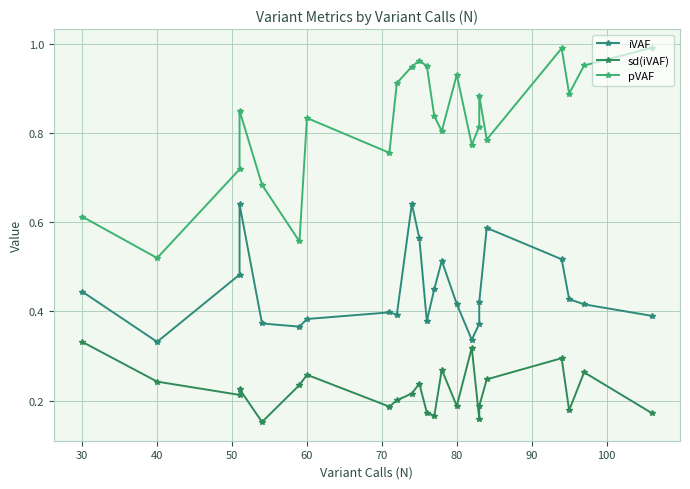

Reading left to right, transcribe all the data shown in this chart.

iVAF: 0.4	0.3	0.5	0.6	0.4	0.4	0.4	0.4	0.4	0.6	0.6	0.4	0.4	0.5	0.4	0.3	0.4	0.4	0.6	0.5	0.4	0.4	0.4
sd(iVAF): 0.3	0.2	0.2	0.2	0.2	0.2	0.3	0.2	0.2	0.2	0.2	0.2	0.2	0.3	0.2	0.3	0.2	0.2	0.2	0.3	0.2	0.3	0.2
pVAF: 0.6	0.5	0.7	0.8	0.7	0.6	0.8	0.8	0.9	0.9	1.0	0.9	0.8	0.8	0.9	0.8	0.8	0.9	0.8	1.0	0.9	1.0	1.0